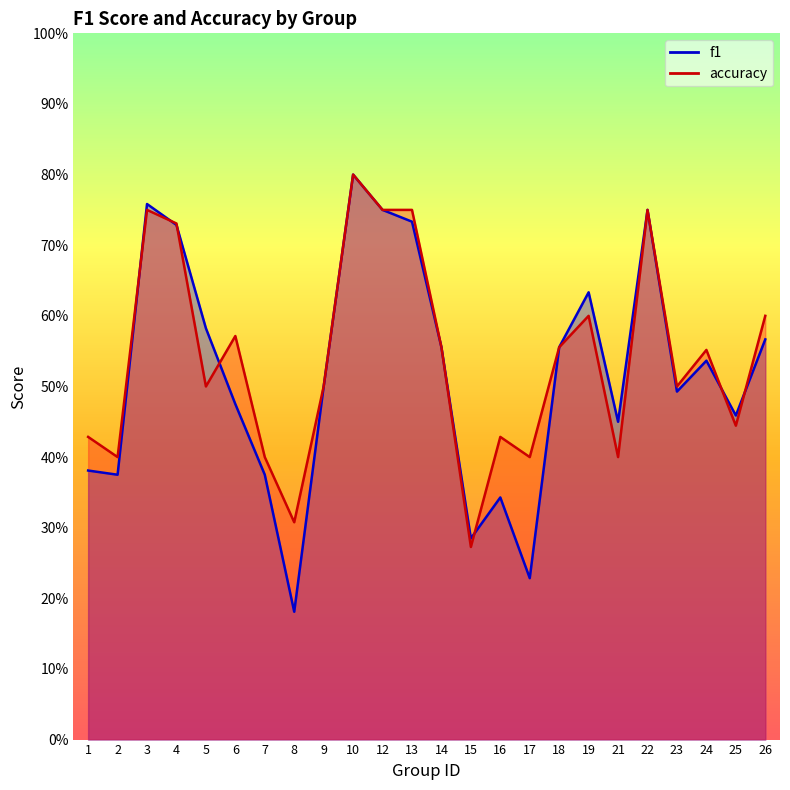

Rank the series by their average value, from highest to lowest.

accuracy, f1